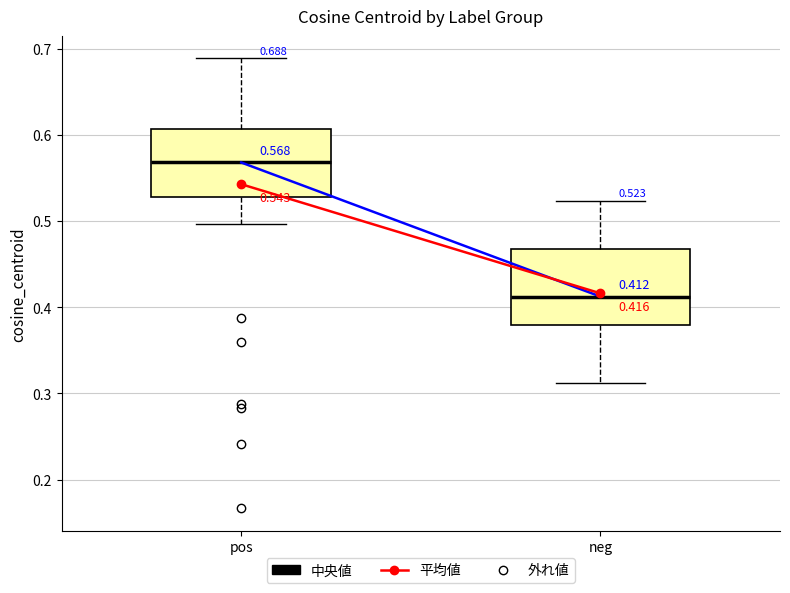

Which box has the highest median line?

pos